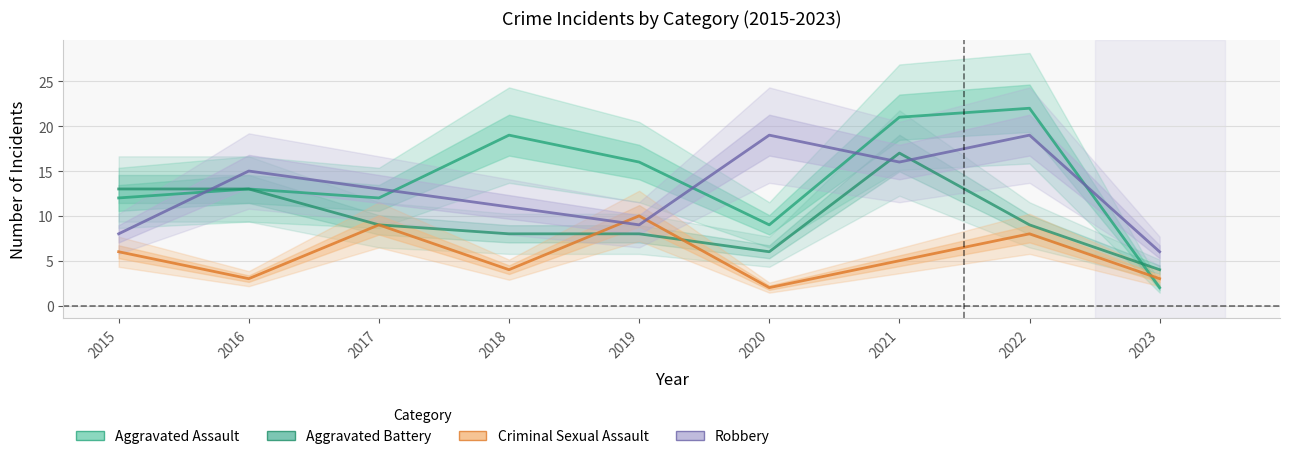

Rank the series at 2018 from lowest to highest value.

Criminal Sexual Assault, Aggravated Battery, Robbery, Aggravated Assault